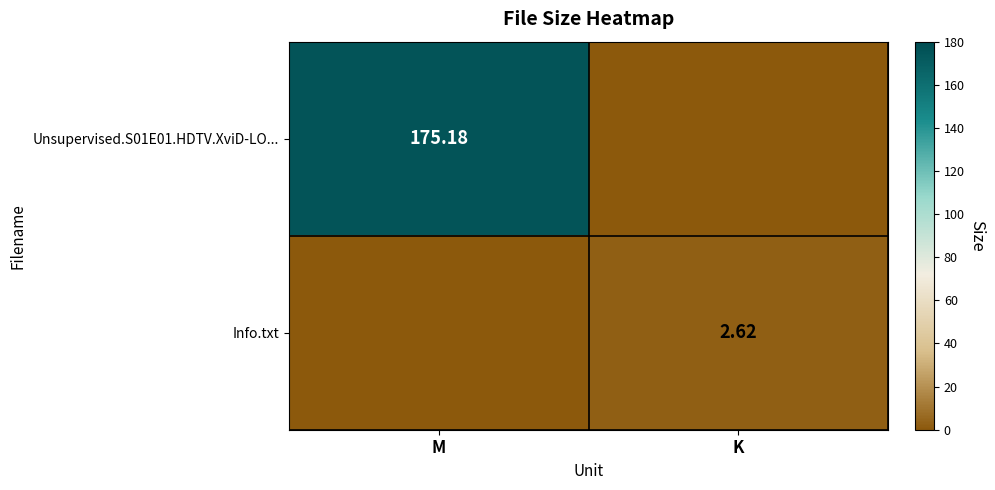

The value of Unsupervised.S01E01.HDTV.XviD-LO... at M is 175.2. True or false?

True